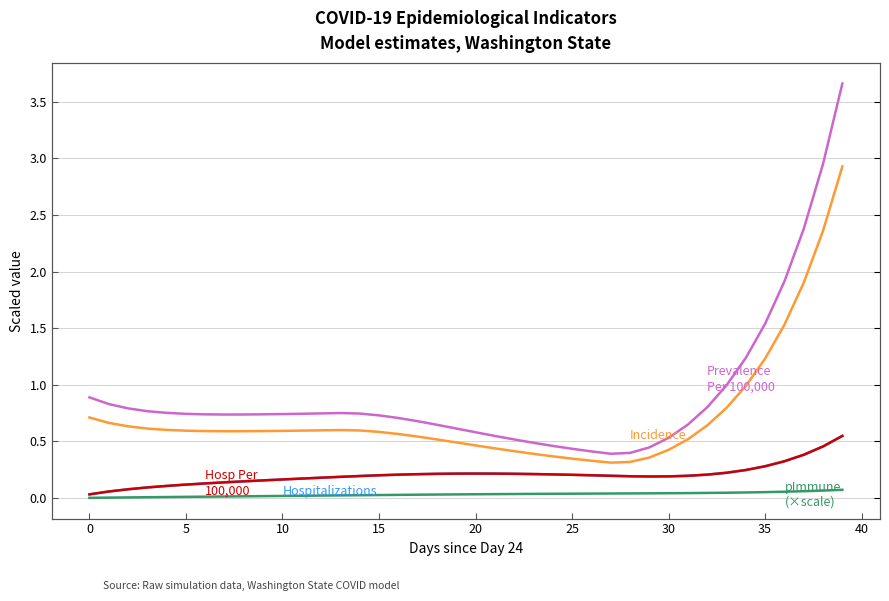

True or false: Incidence and PrevPer100000 cross at least once.

False